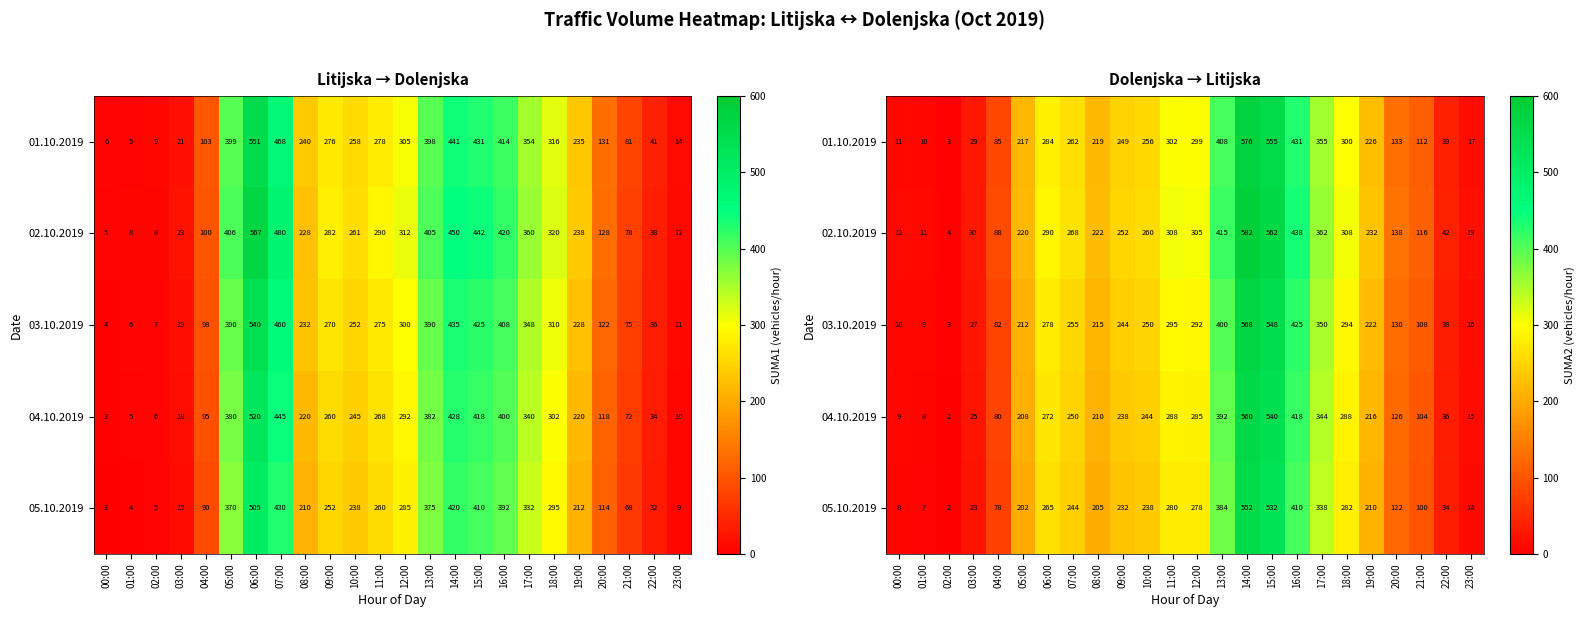

Count the number of categories in the chart.

24